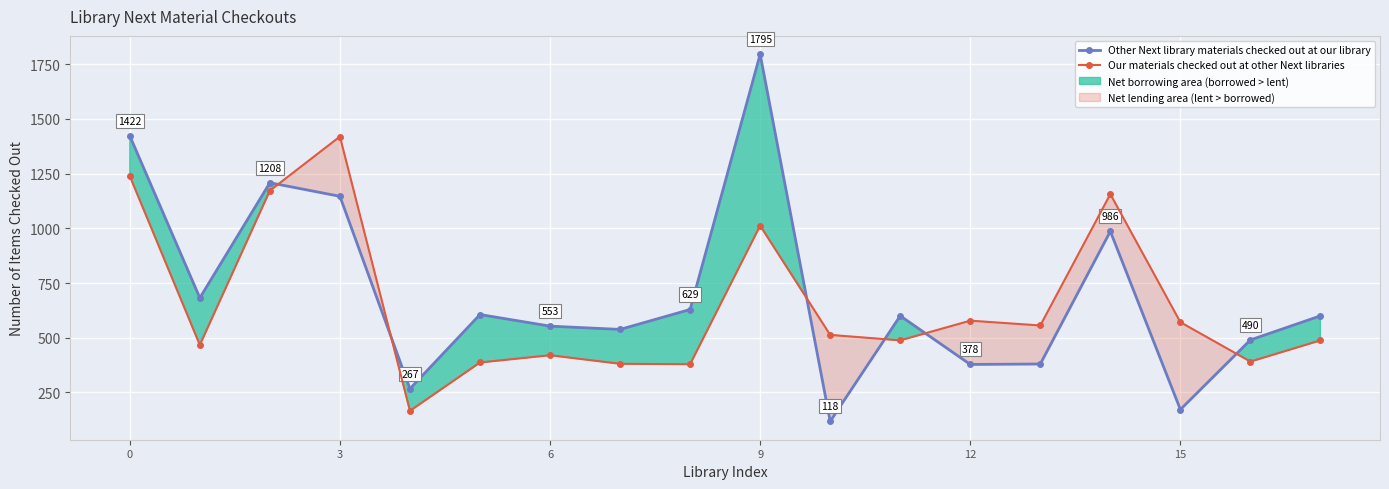

How many values in the Other Next library materials checked out at our library series exceed 600?

8